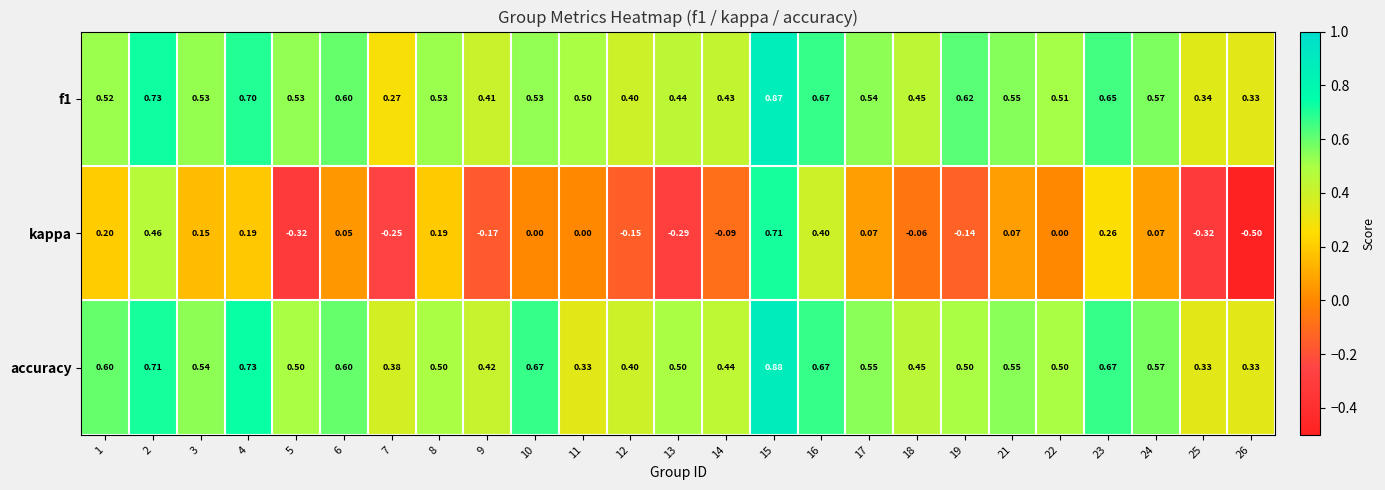

Count the number of categories in the chart.

25